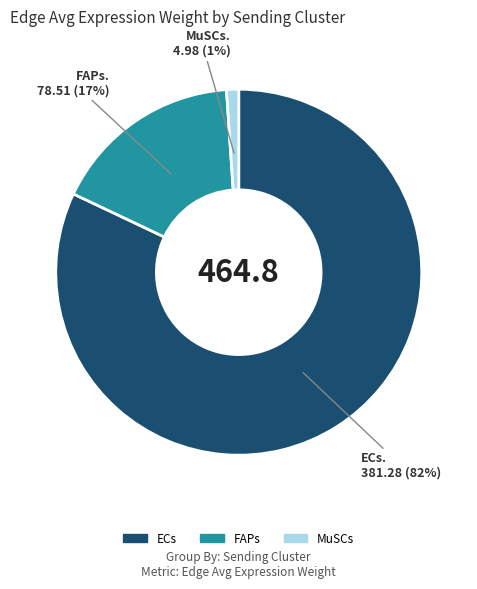

Between ECs and MuSCs, which is larger?

ECs